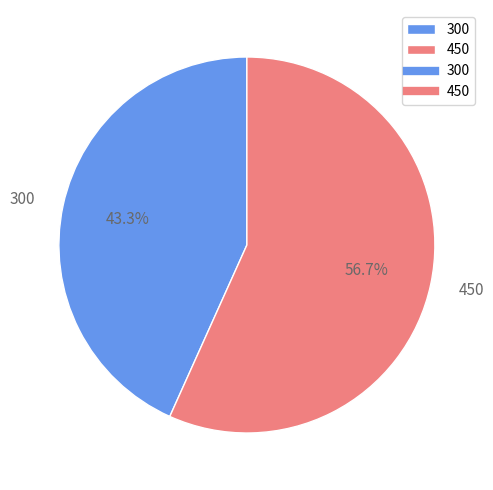

The 450 slice represents 57% of the pie. True or false?

True